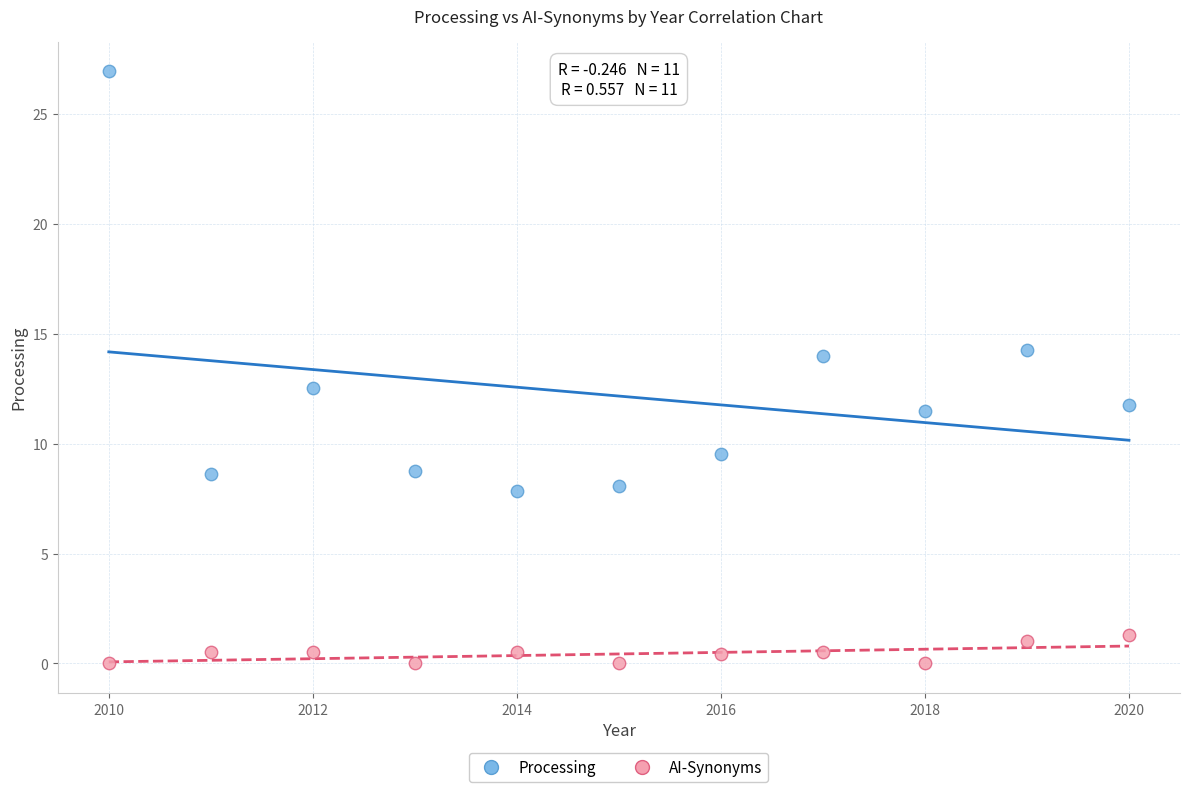

What is the X range (max minus min) for the scatter plot?

10.0